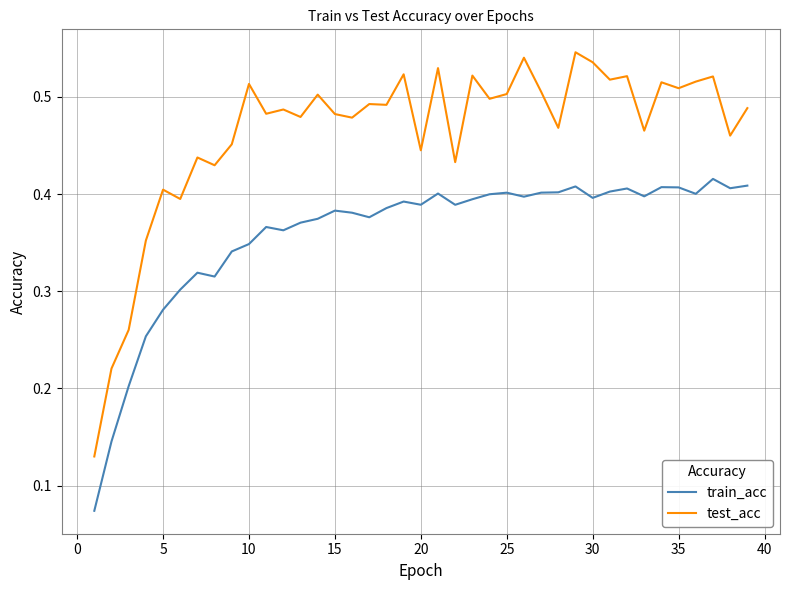

List the series in order of their overall mean, lowest first.

train_acc, test_acc